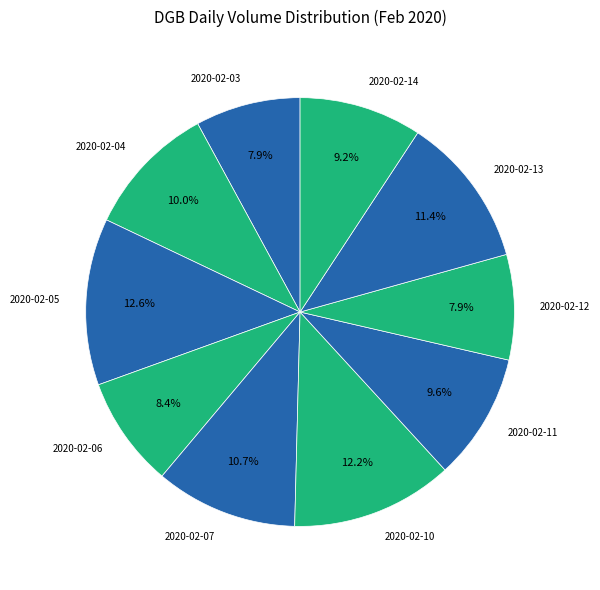

What percentage do 2020-02-03 and 2020-02-04 together represent?

17.9%